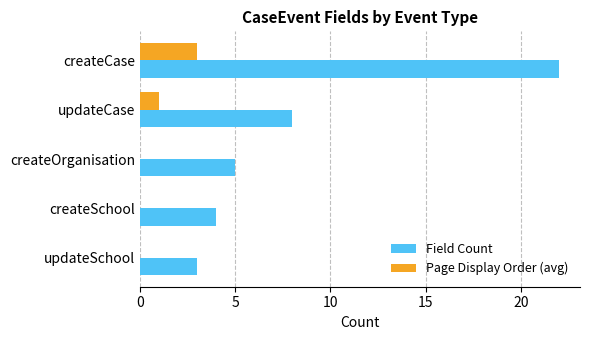

Which series changed the most between updateCase and updateSchool?

Field Count